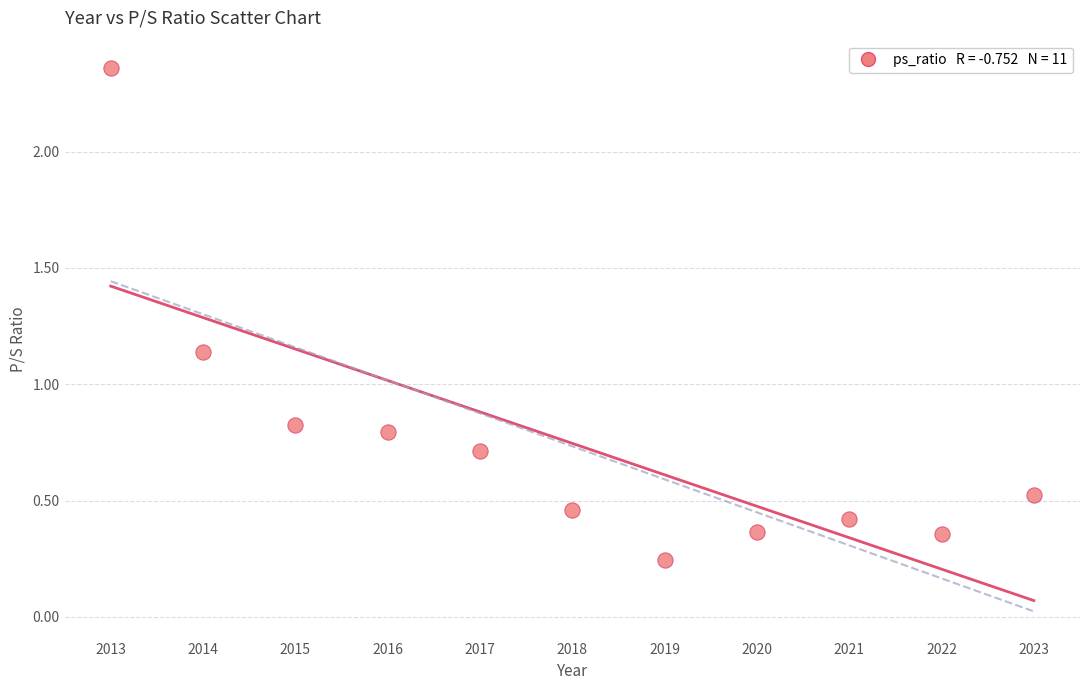

What is the average X value?

2018.0